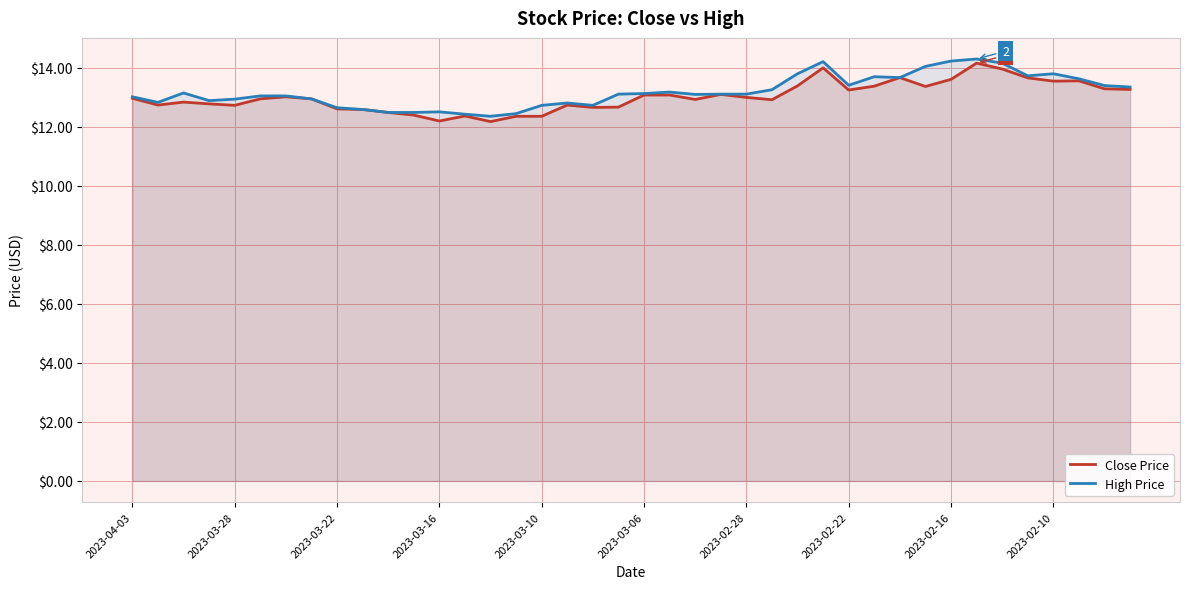

The Close Price series shows 23.9 at 2023-02-16. True or false?

False